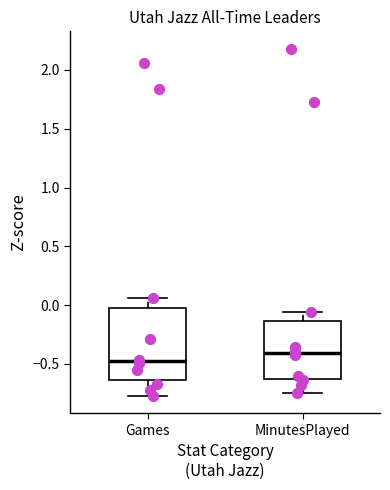

Reading left to right, read every box against the y-axis: the position of its median line, the range the box covers, and the ends of its whiskers. The values are not printed on the chart, so give them approximately, as read against the axis.

Games: median -0.50, box -0.65 to 0.00, whiskers -0.75 to 0.05
MinutesPlayed: median -0.40, box -0.65 to -0.15, whiskers -0.75 to -0.05